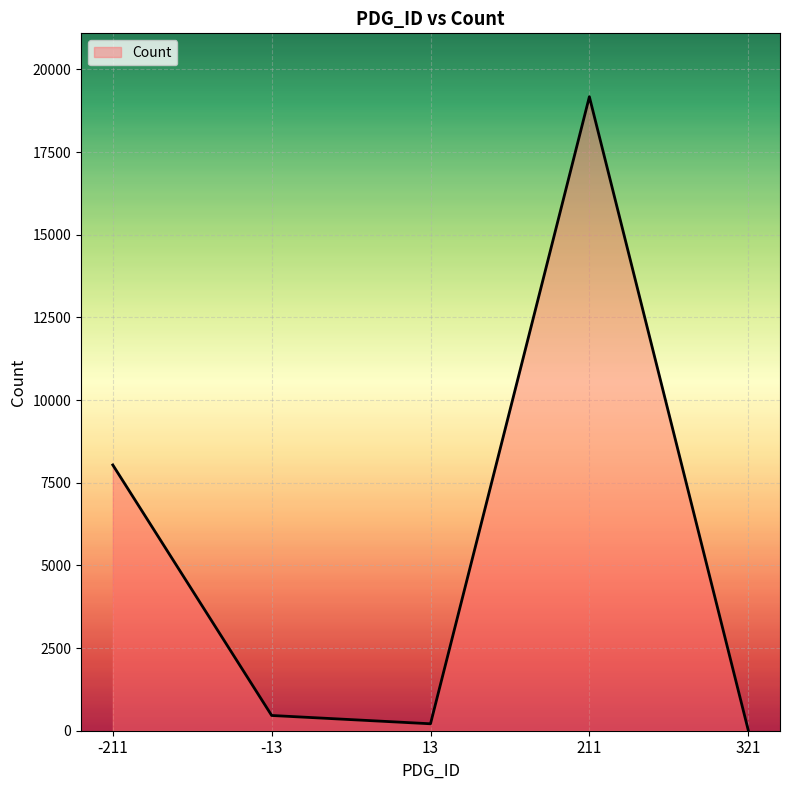

How many interior local peaks (higher than both neighbors) does the data have?

1